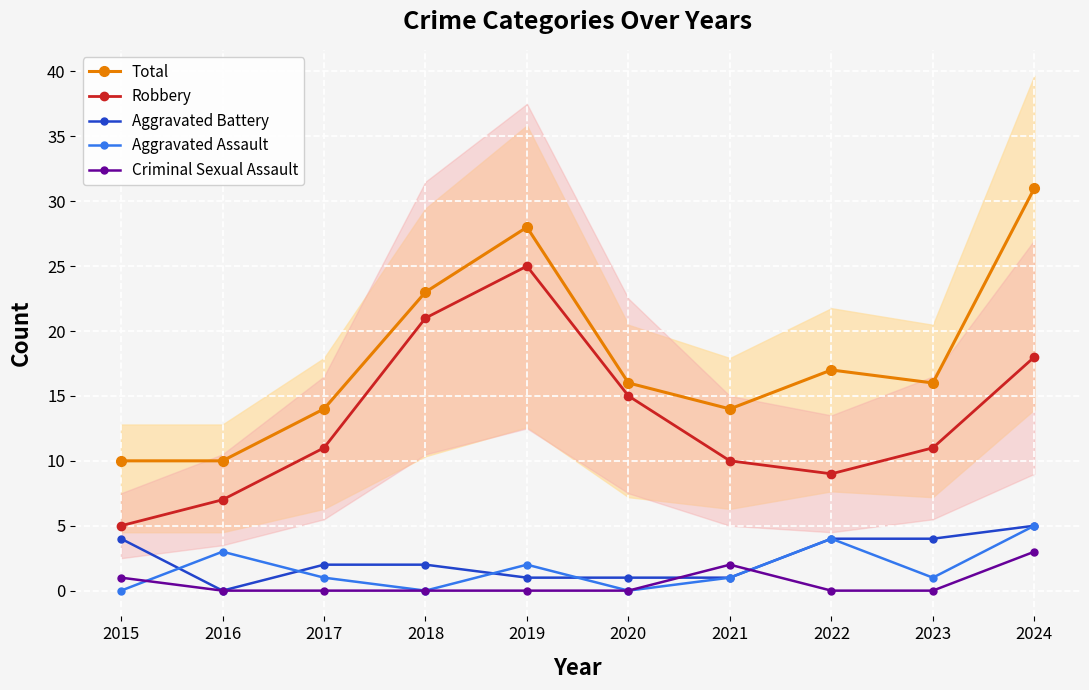

What is the difference between the maximum and second lowest values in the Aggravated Battery series?

4